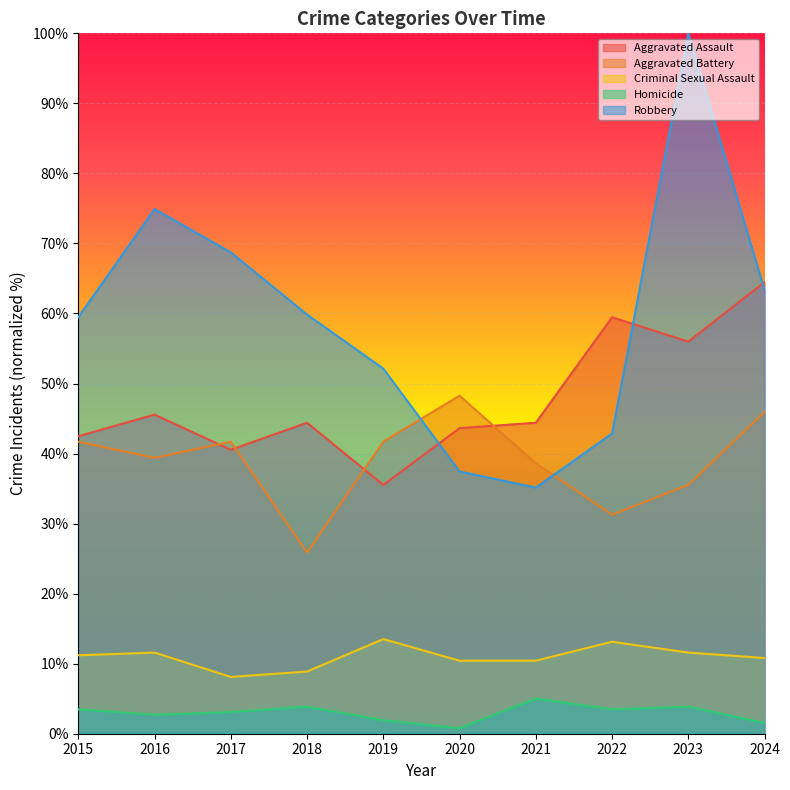

At 2024, list the series in order from smallest to largest.

Homicide, Criminal Sexual Assault, Aggravated Battery, Robbery, Aggravated Assault